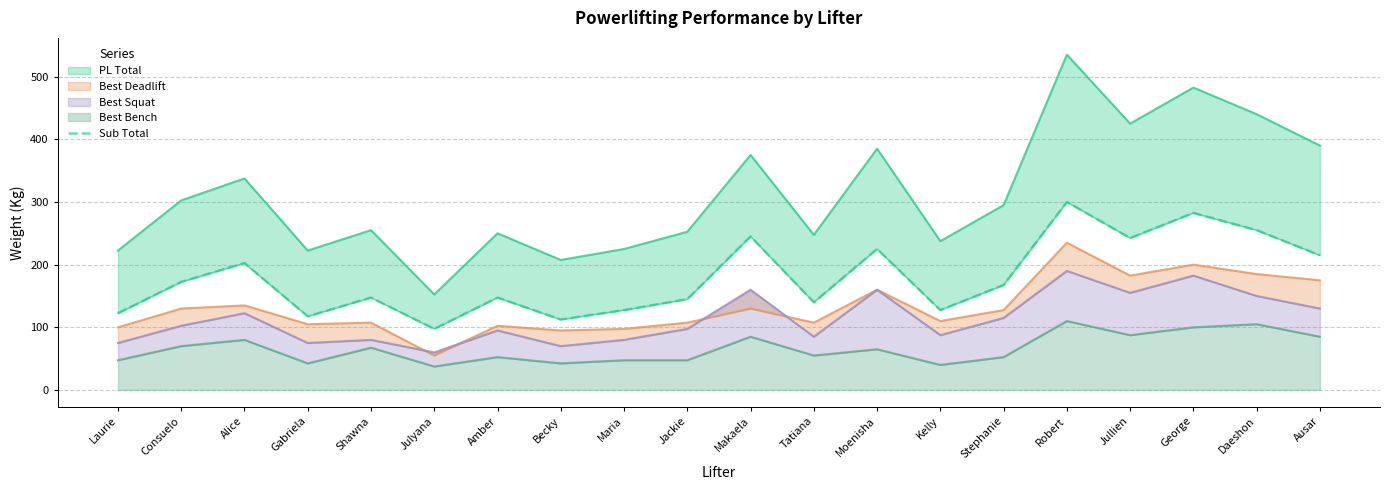

What is the ratio of the value at Julyana to the value at Maria?

0.8